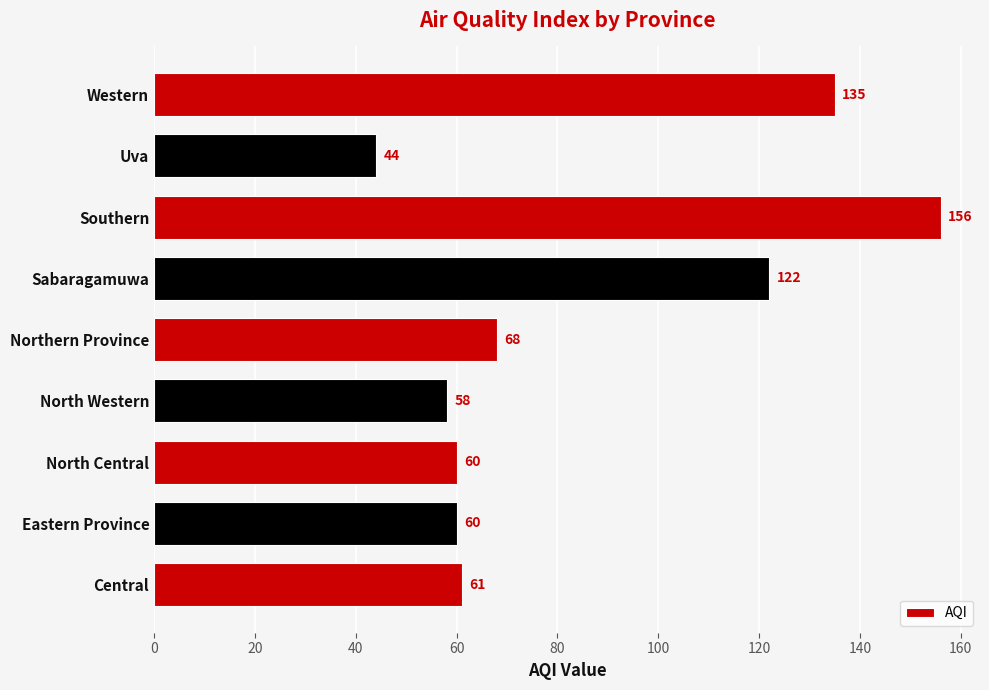

Does the chart contain stacked bars?

No